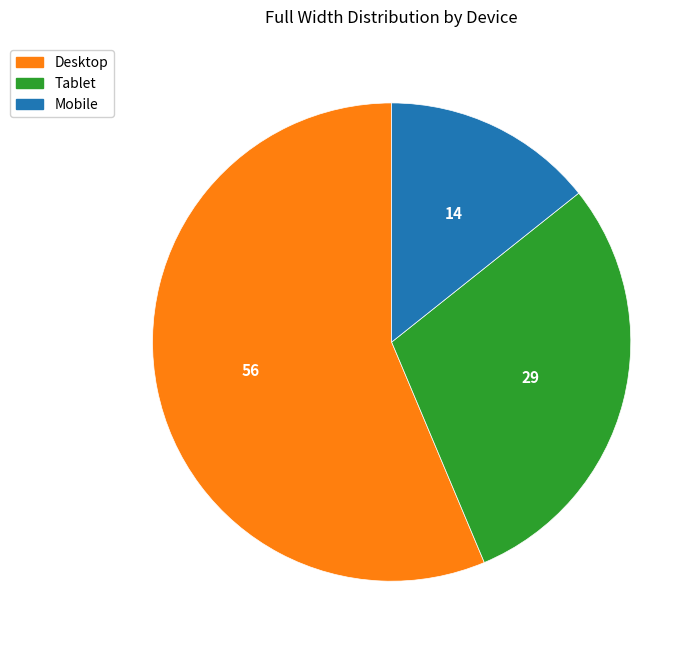

What is the largest slice in the pie chart?

Desktop